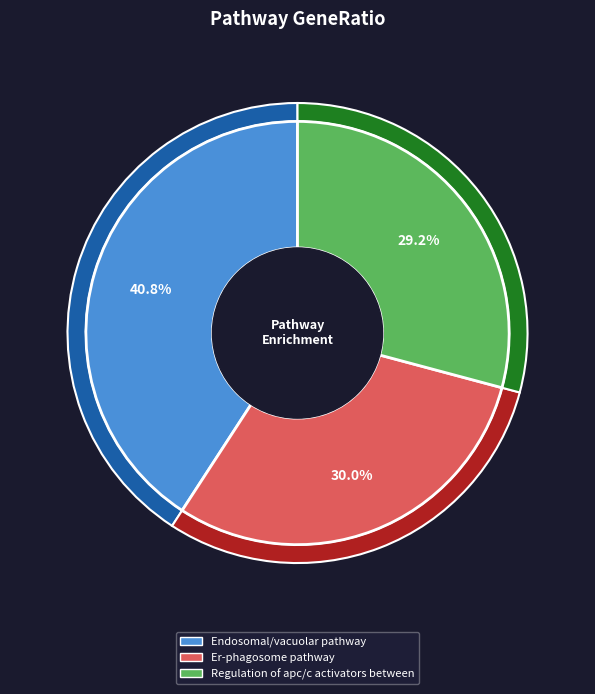

Is Endosomal/vacuolar pathway the majority of the pie?

No